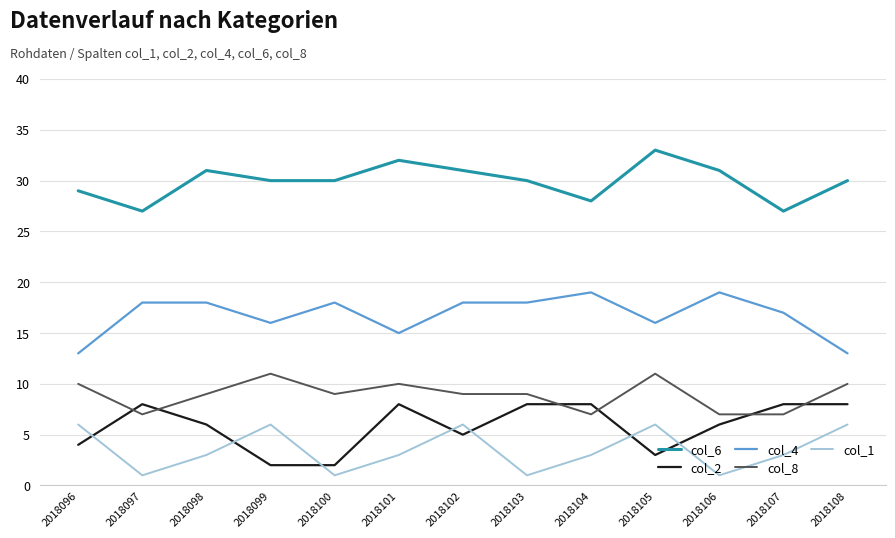

What are all the series names shown in the legend?

col_6, col_2, col_4, col_8, col_1